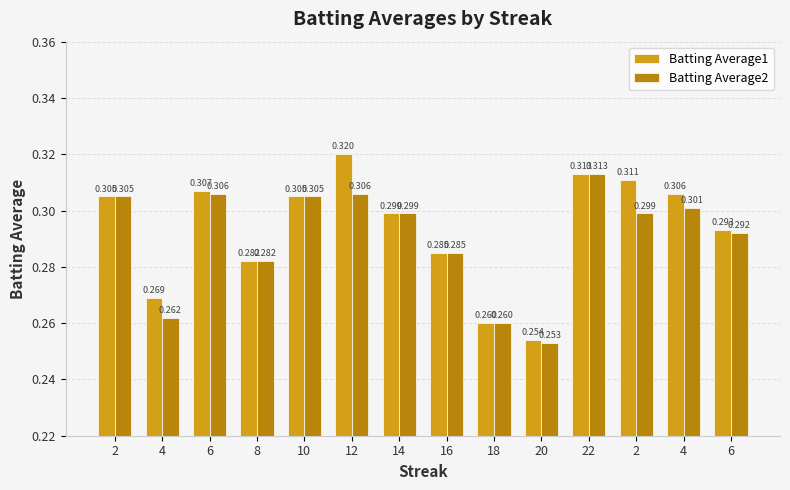

How many categories are shown in the chart?

14